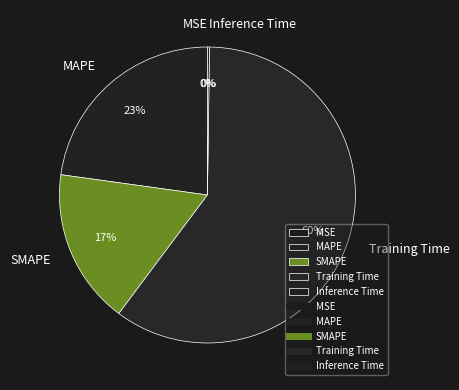

To the nearest percent, what portion does SMAPE represent?

17%